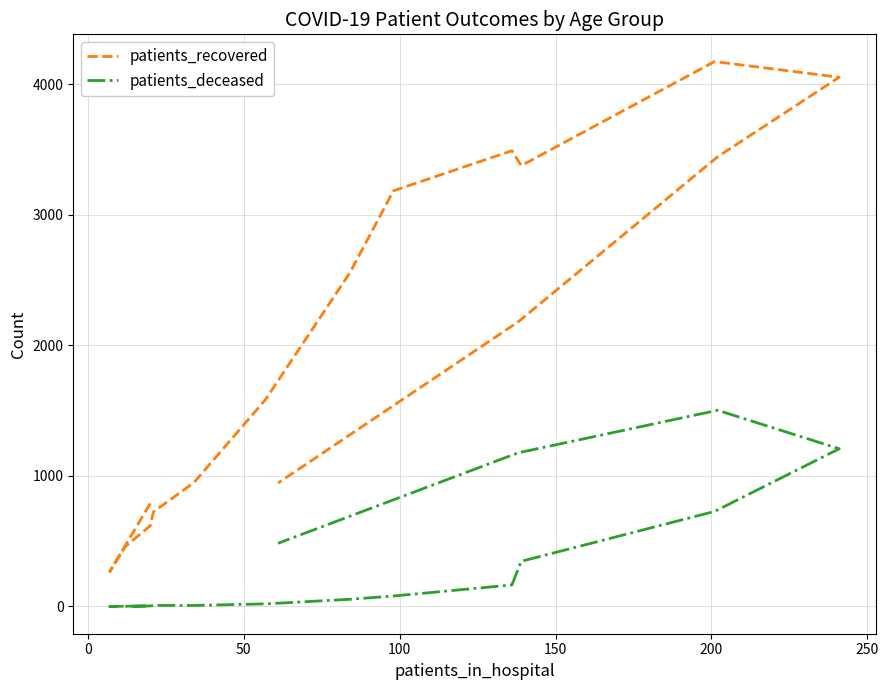

How many data points in patients_deceased are above 80?

7